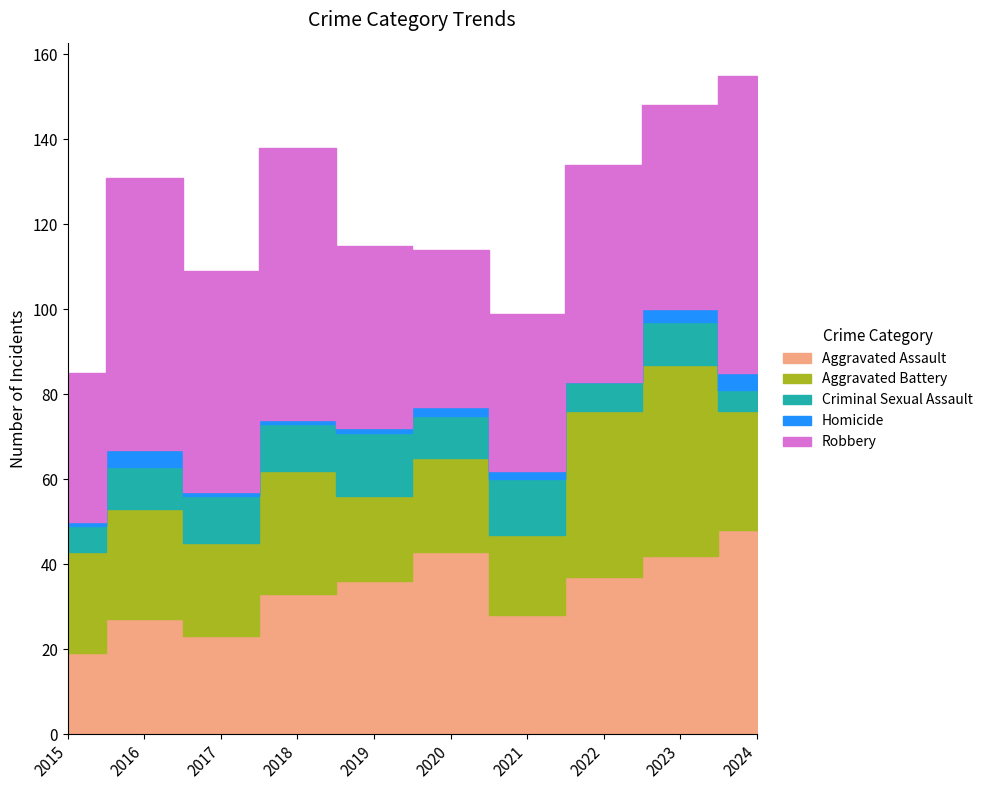

What is the sum of all Homicide values?

19